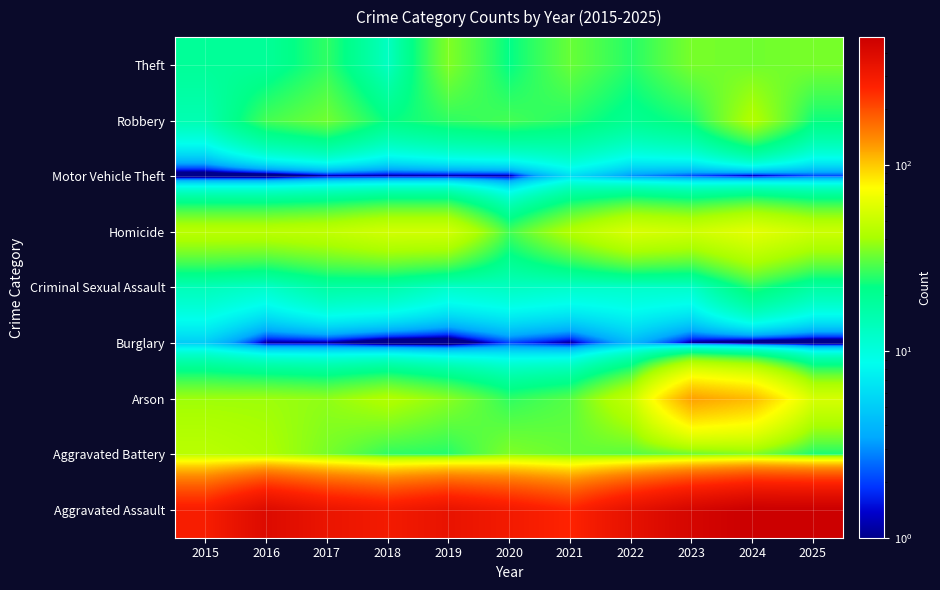

Reading left to right, what are all the values shown in this chart?

Theft: 2015=19	2016=19	2017=26	2018=13	2019=35	2020=22	2021=32	2022=25	2023=34	2024=33	2025=34
Robbery: 2015=15	2016=28	2017=33	2018=22	2019=26	2020=28	2021=25	2022=20	2023=24	2024=43	2025=23
Motor Vehicle Theft: 2015=0	2016=0	2017=1	2018=1	2019=1	2020=1	2021=6	2022=3	2023=2	2024=1	2025=2
Homicide: 2015=46	2016=46	2017=48	2018=54	2019=54	2020=28	2021=43	2022=57	2023=53	2024=62	2025=52
Criminal Sexual Assault: 2015=14	2016=12	2017=17	2018=16	2019=12	2020=13	2021=12	2022=12	2023=12	2024=25	2025=17
Burglary: 2015=5	2016=1	2017=1	2018=0	2019=0	2020=2	2021=1	2022=4	2023=1	2024=0	2025=0
Arson: 2015=39	2016=39	2017=37	2018=43	2019=36	2020=26	2021=30	2022=49	2023=123	2024=107	2025=56
Aggravated Battery: 2015=46	2016=42	2017=34	2018=26	2019=25	2020=35	2021=32	2022=30	2023=32	2024=35	2025=24
Aggravated Assault: 2015=282	2016=392	2017=330	2018=297	2019=338	2020=298	2021=258	2022=350	2023=430	2024=485	2025=484